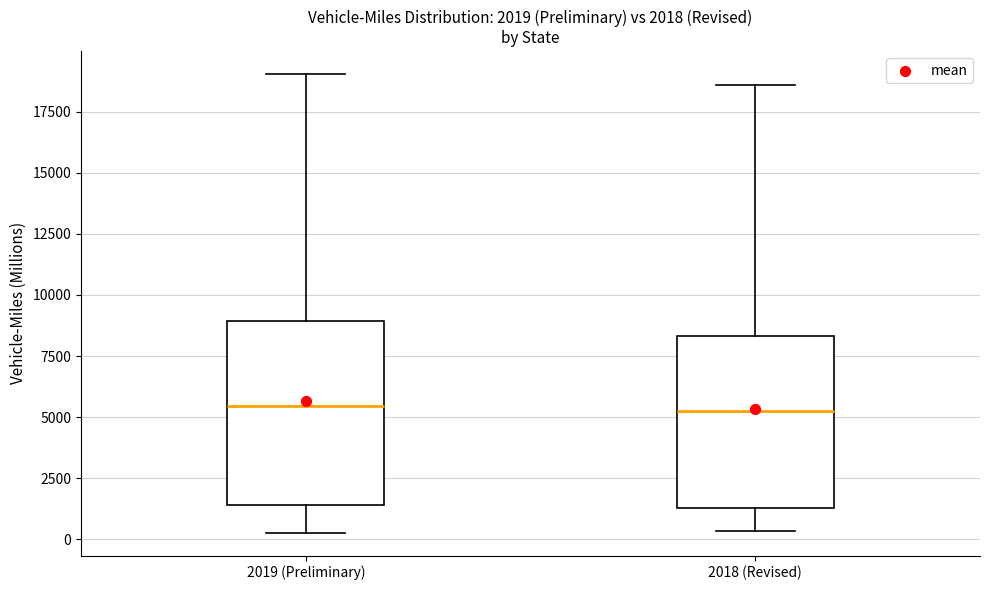

Which box is the tallest, from its lower edge to its upper edge?

2019 (Preliminary)